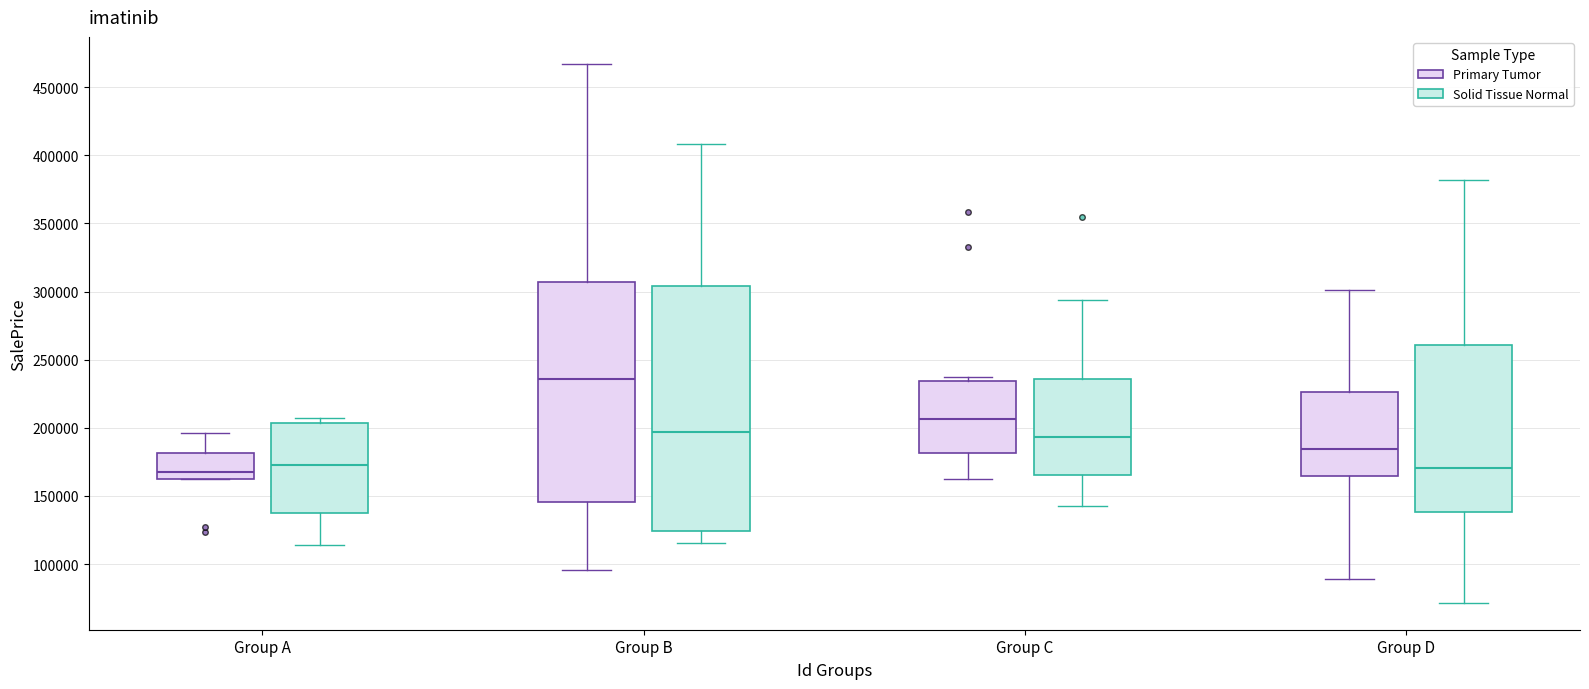

Comparing the boxes themselves (not the whiskers), which one is the tallest?

Group B (Solid Tissue Normal)